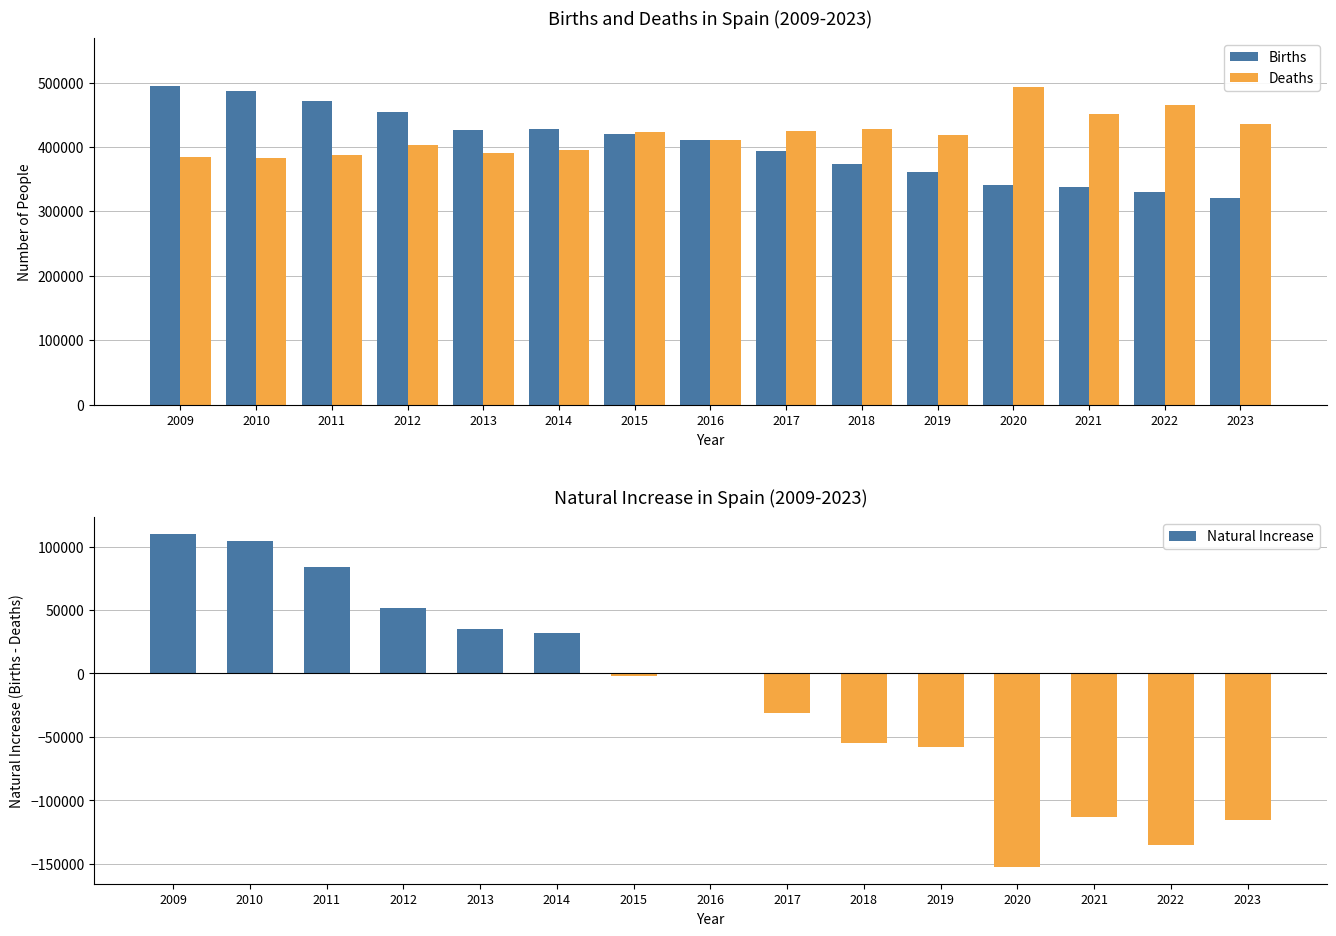

What is the value of the Deaths bar at the 8th from the left?

410611